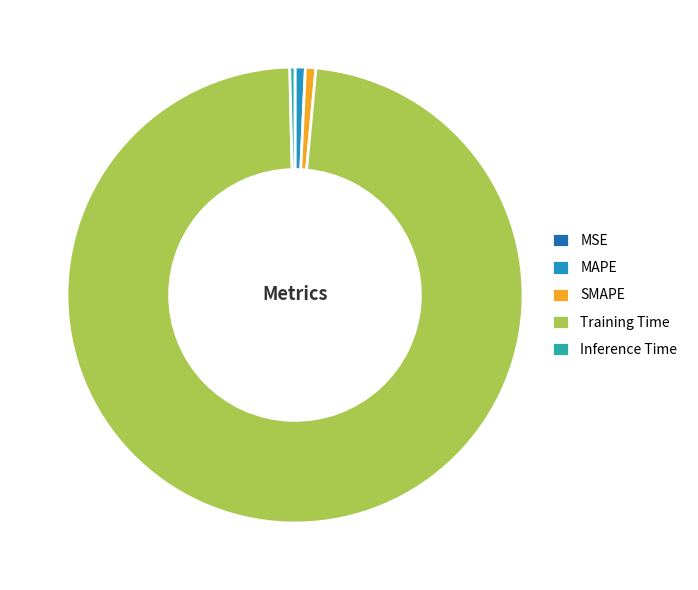

Does Training Time represent more than half of the total?

Yes